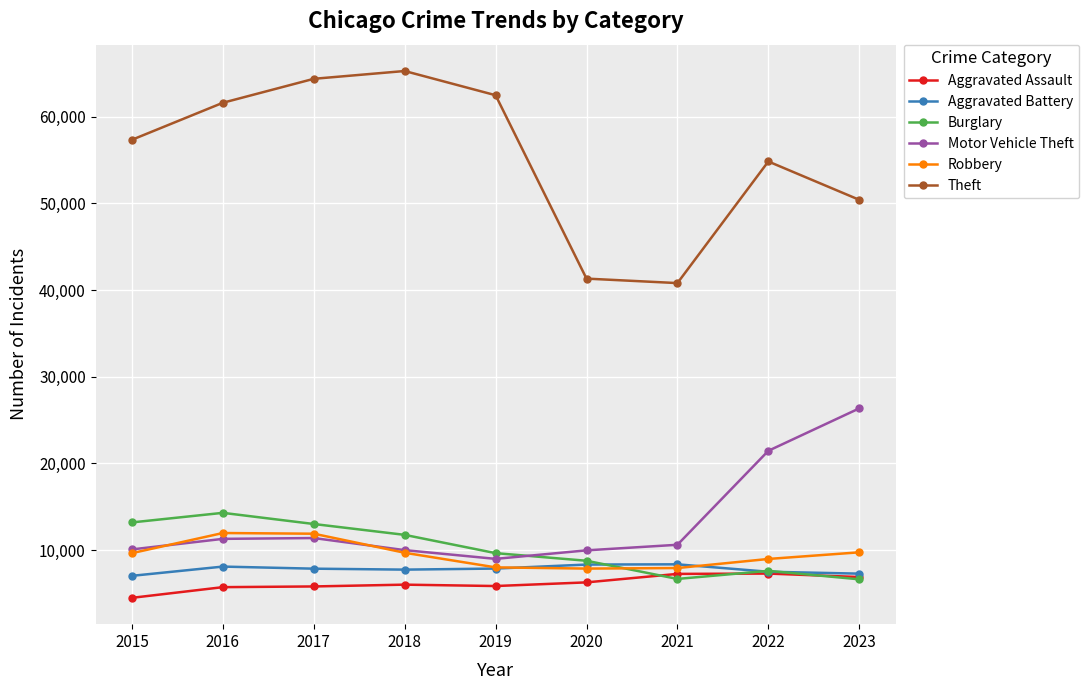

How many interior local valleys does the Theft series have?

1